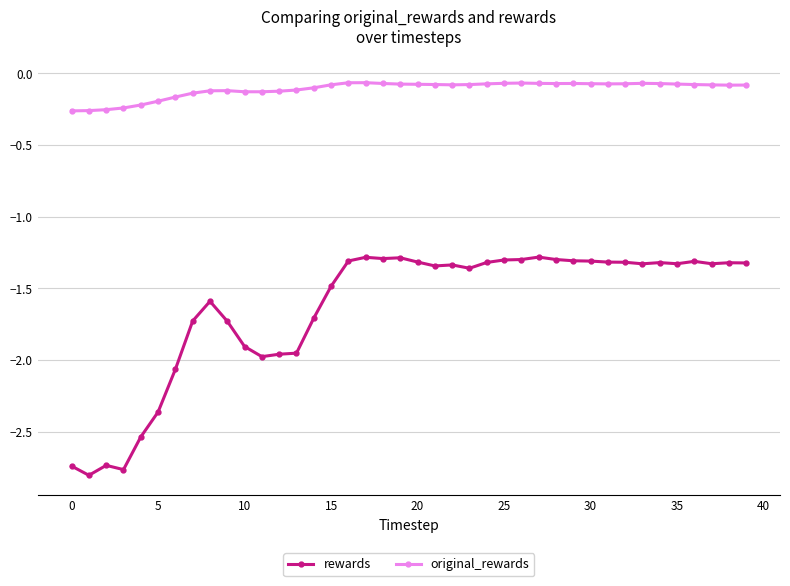

List the series in order of their overall mean, lowest first.

rewards, original_rewards